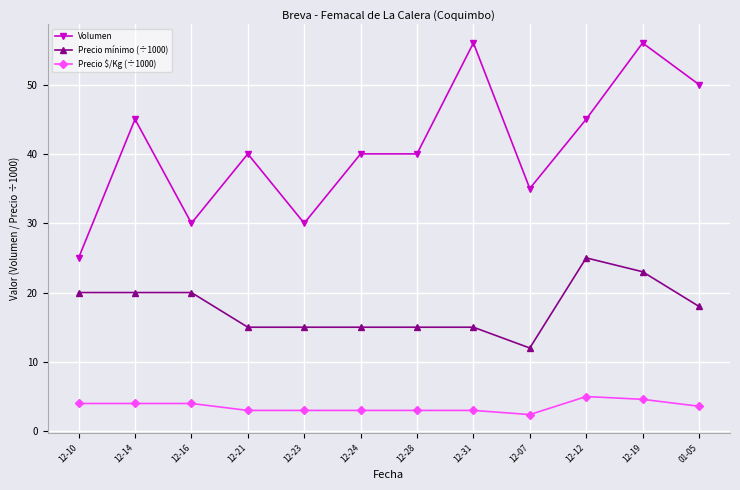

What is the highest value of the Precio mínimo (÷1000) series?

25.0